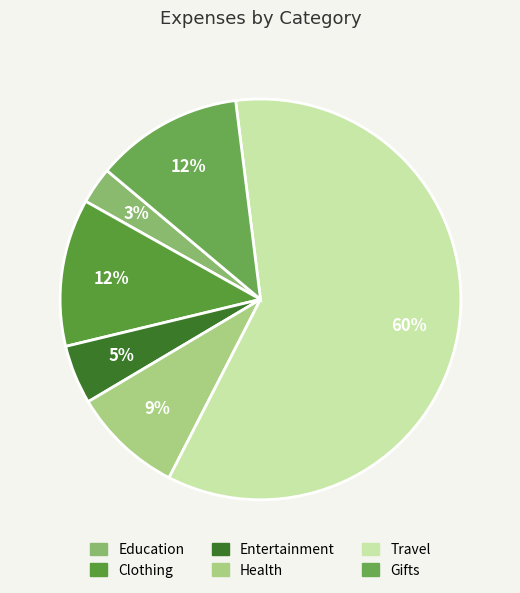

What percentage is the Education slice, to the nearest percent?

3%